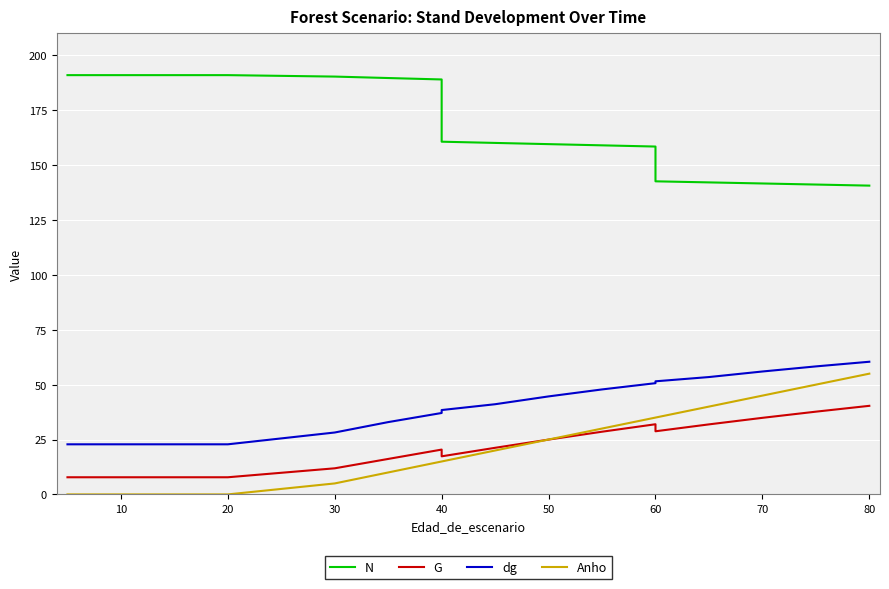

Is this an area chart (filled region under the line)?

No